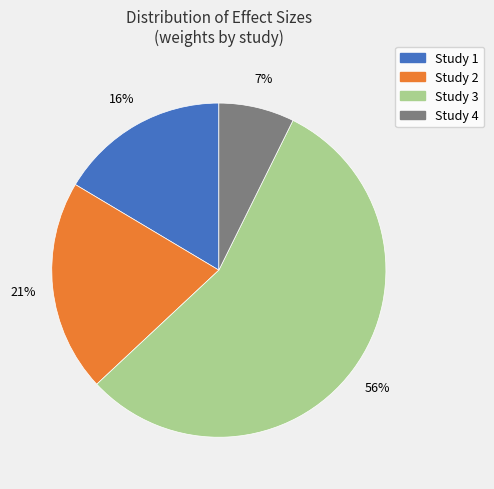

Count the number of slices in the pie.

4